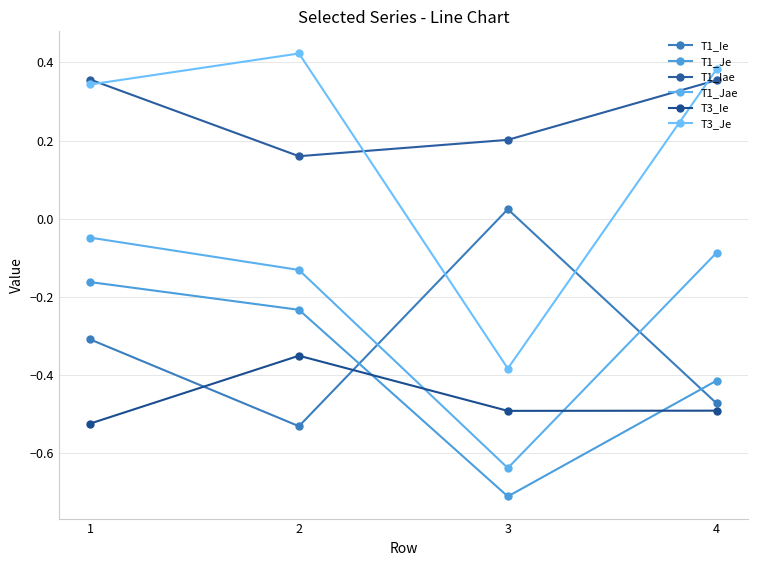

True or false: T3_Ie and T3_Je cross at least once.

False